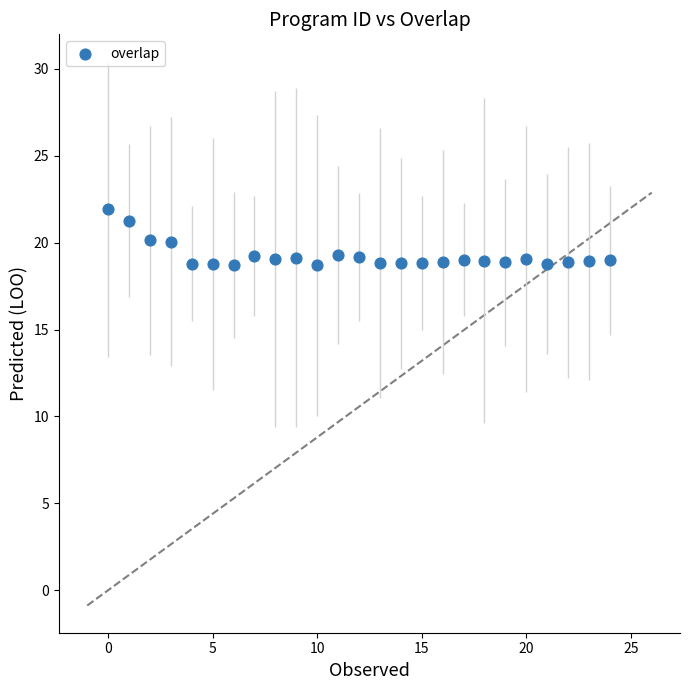

What is the range of Y values (max minus min)?

3.2